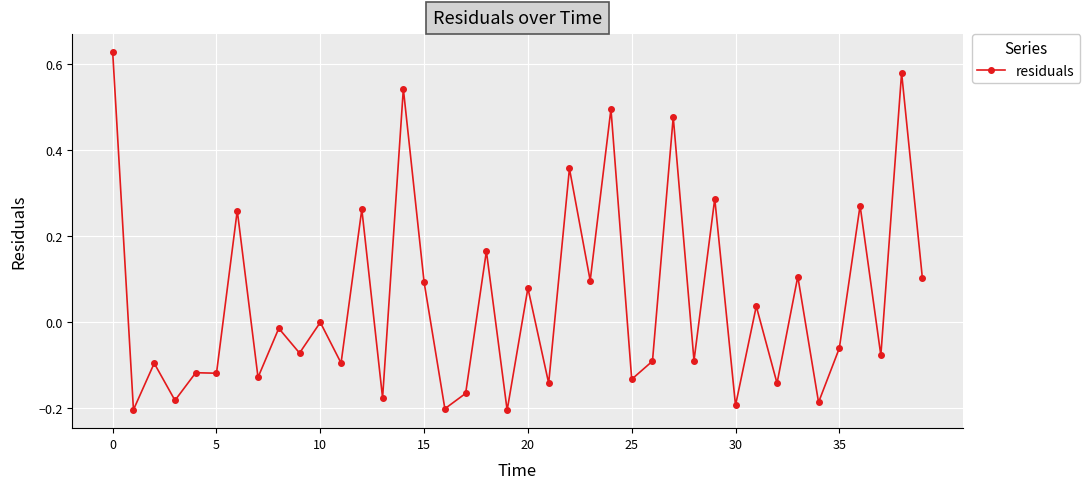

What is the difference between the second highest and minimum values?

0.8